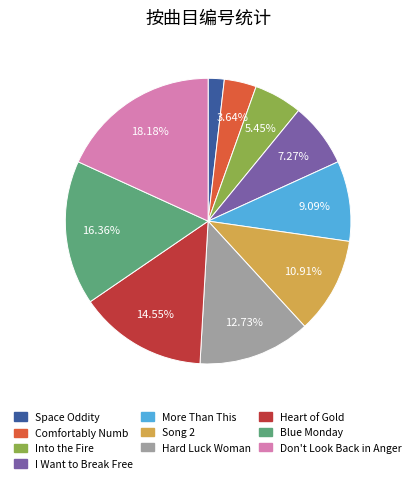

Is there any slice that represents more than half of the pie?

No